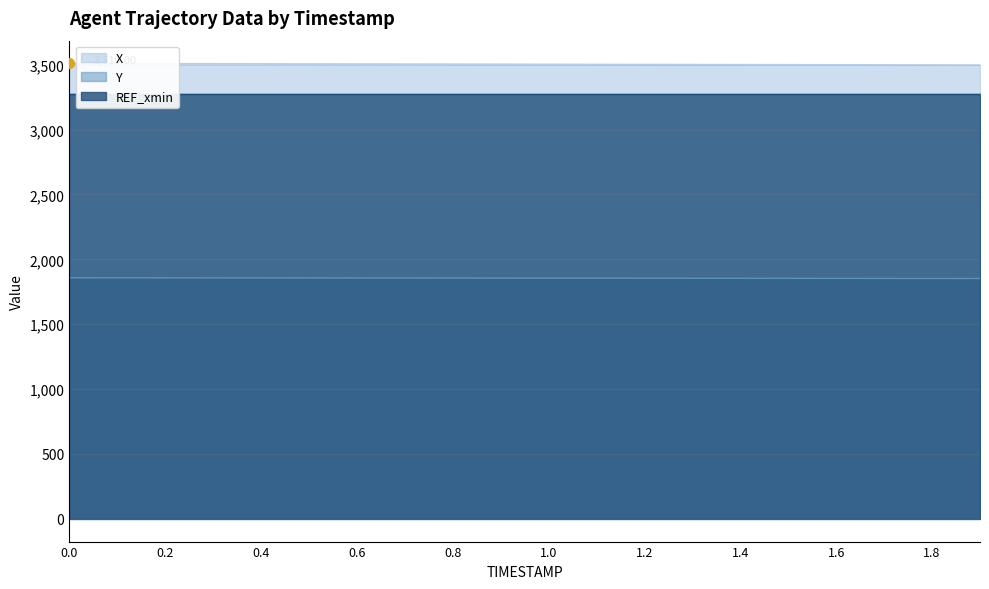

Which series has the largest total across all categories?

X